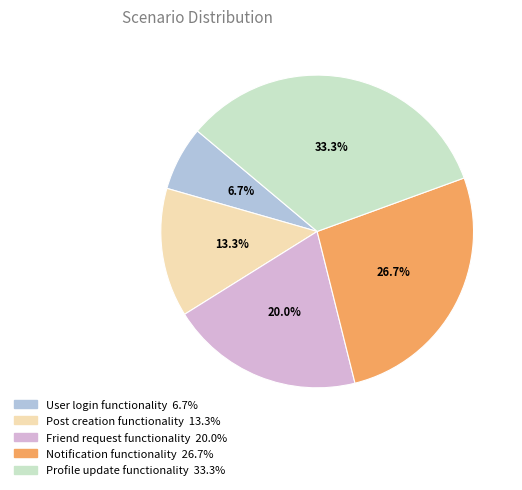

Is Profile update functionality the majority of the pie?

No